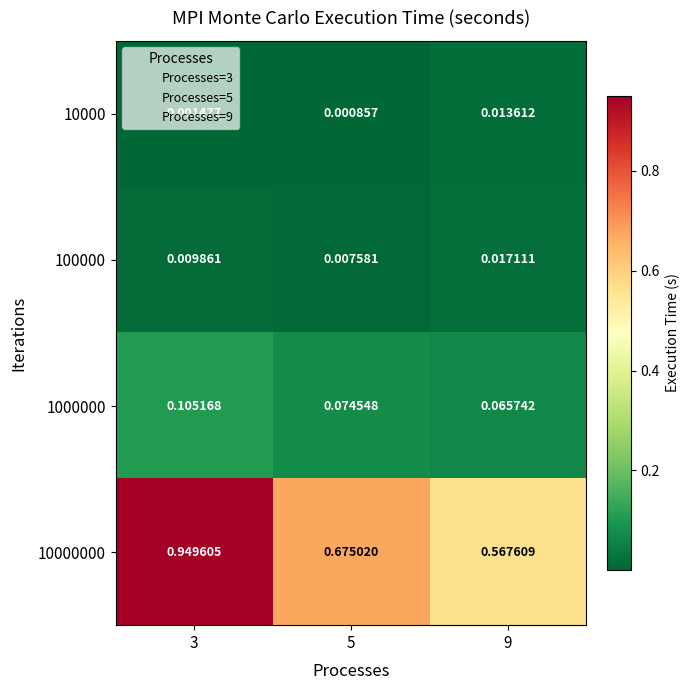

At which category does the chart reach its minimum across all series?

5